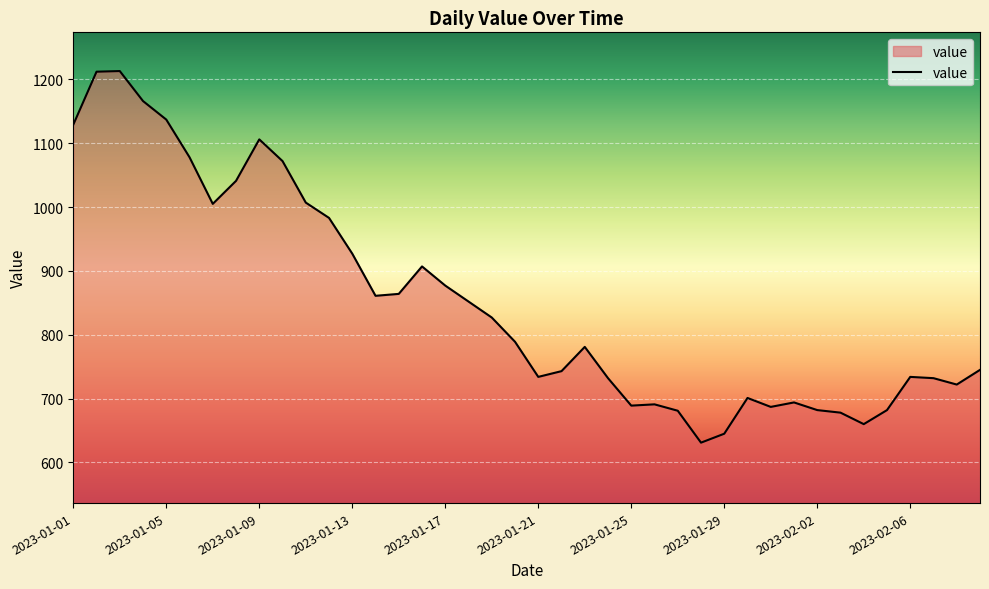

What is the difference between the maximum and minimum values?

582